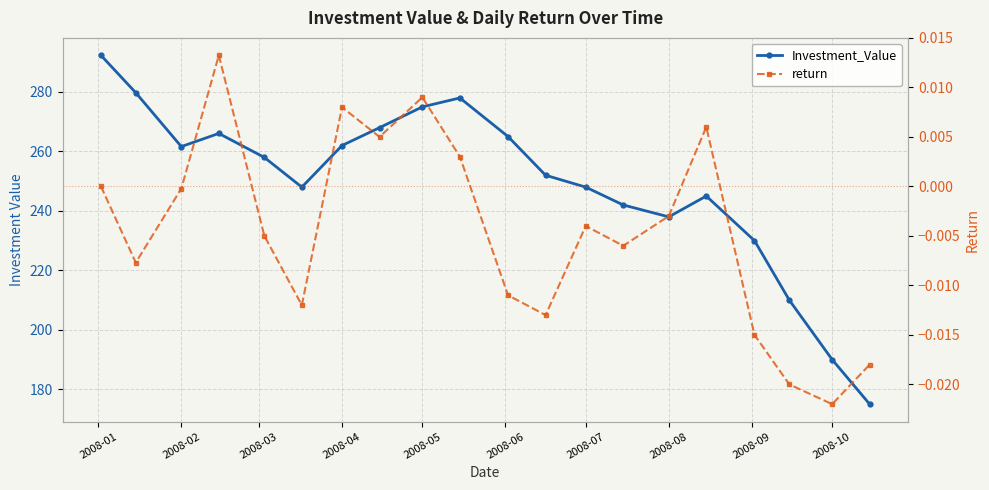

How many interior local valleys does the return series have?

6